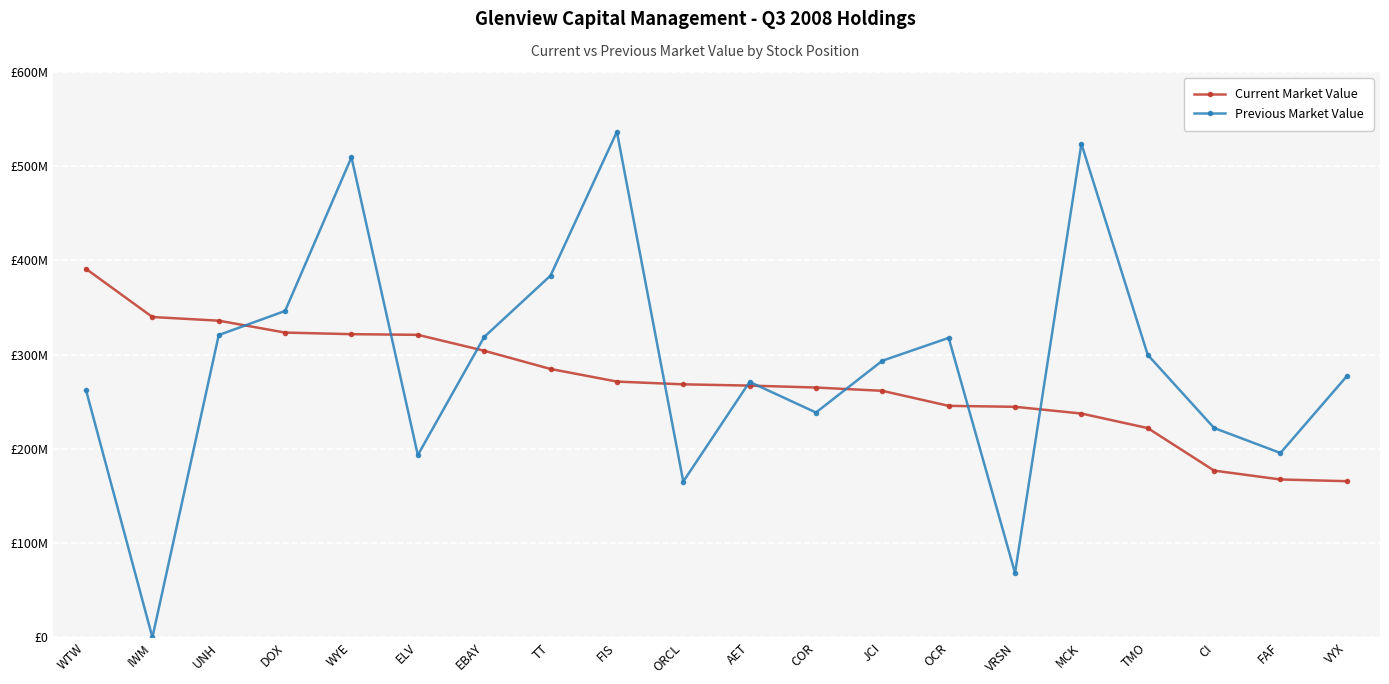

Where is the first local maximum for Previous Market Value?

WYE